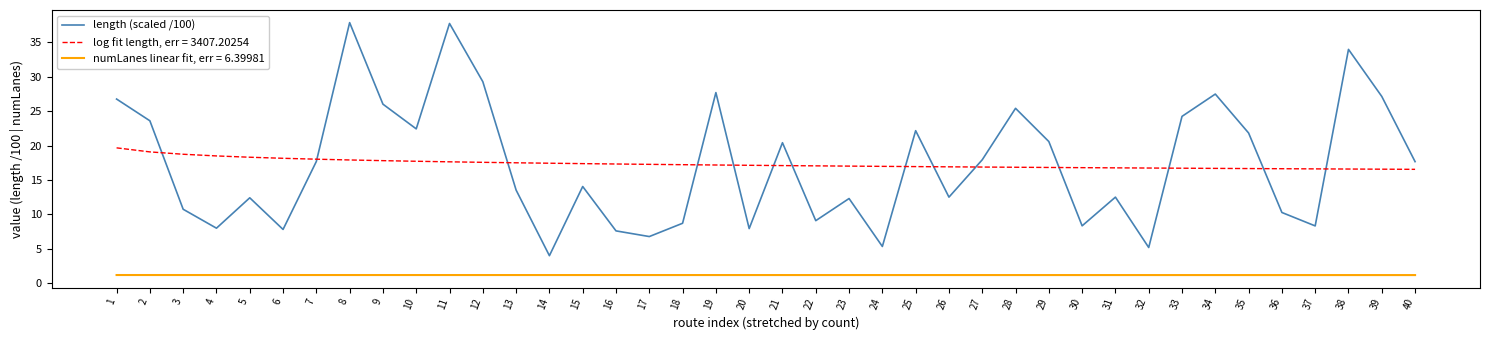

Rank the series by their maximum value, from highest to lowest.

length (scaled /100), log fit length, err = 3407.20254, numLanes linear fit, err = 6.39981